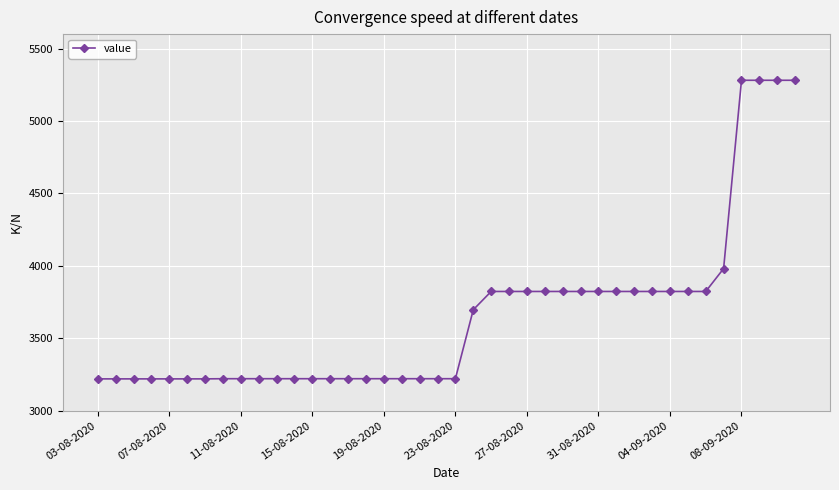

What is the average value?

3653.4